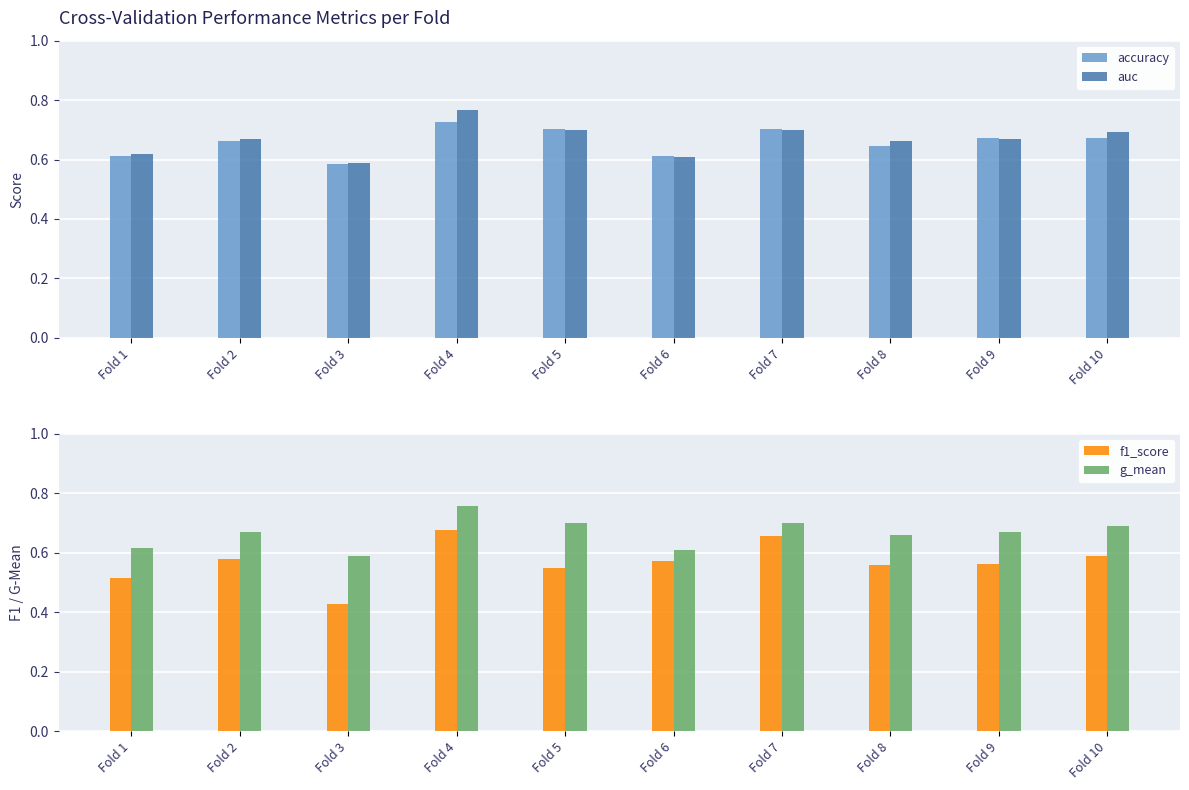

The auc series shows 0.6 at Fold 1. True or false?

True